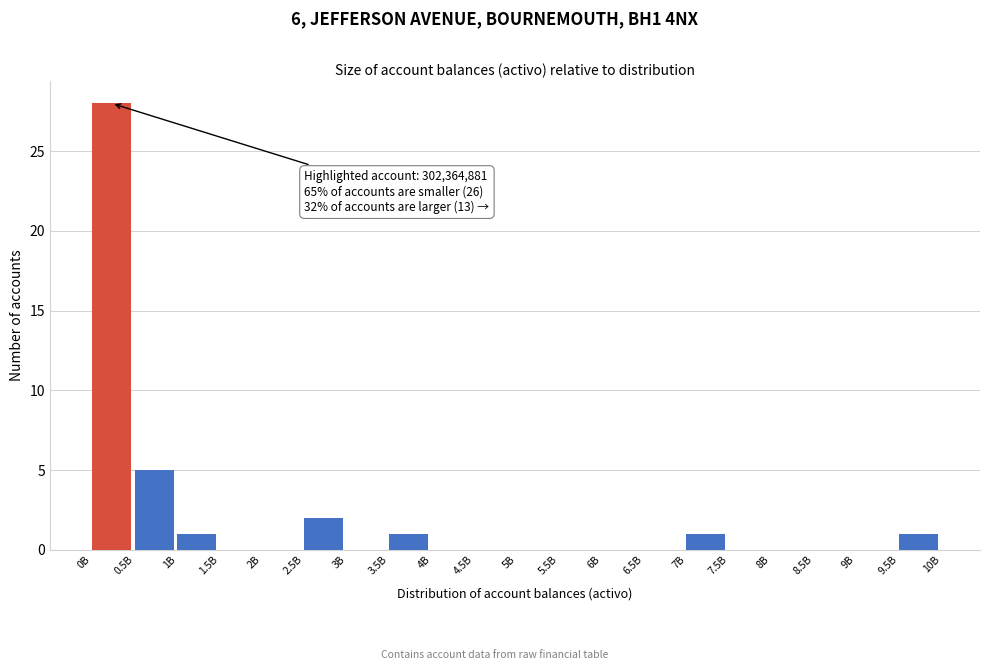

Reading left to right, extract all data points from this chart.

0B=28	0.5B=5	1B=1	1.5B=0	2B=0	2.5B=2	3B=0	3.5B=1	4B=0	4.5B=0	5B=0	5.5B=0	6B=0	6.5B=0	7B=1	7.5B=0	8B=0	8.5B=0	9B=0	9.5B=1